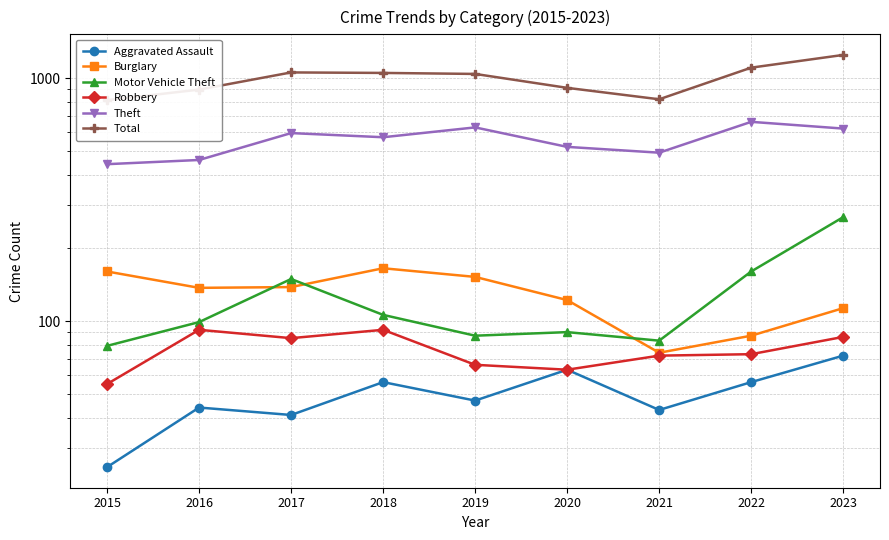

At which label is Aggravated Assault closest to 48?

2019